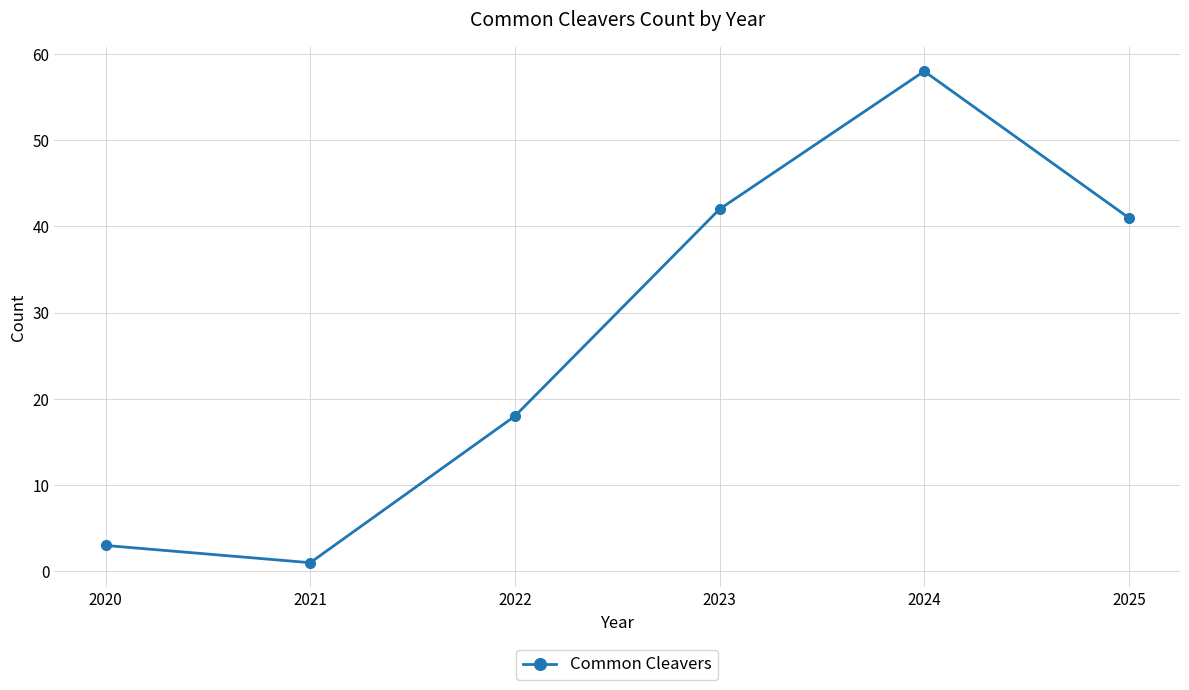

How many lines are shown in the chart?

1